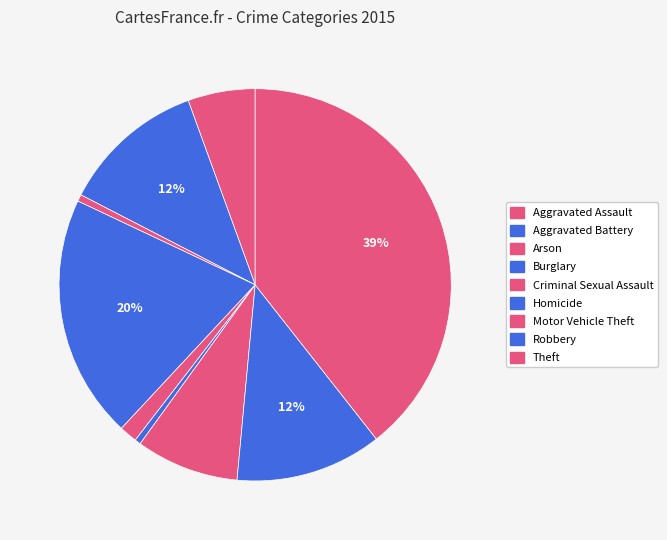

How many segments does this pie chart have?

9